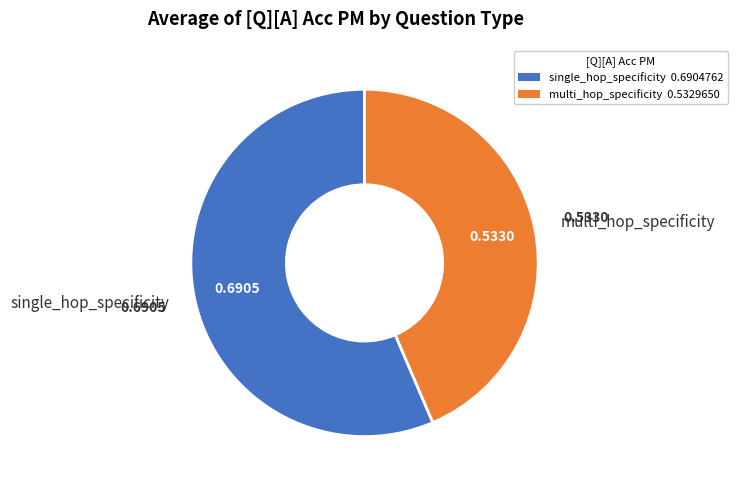

Is it true that single_hop_specificity is 56% of the pie?

True